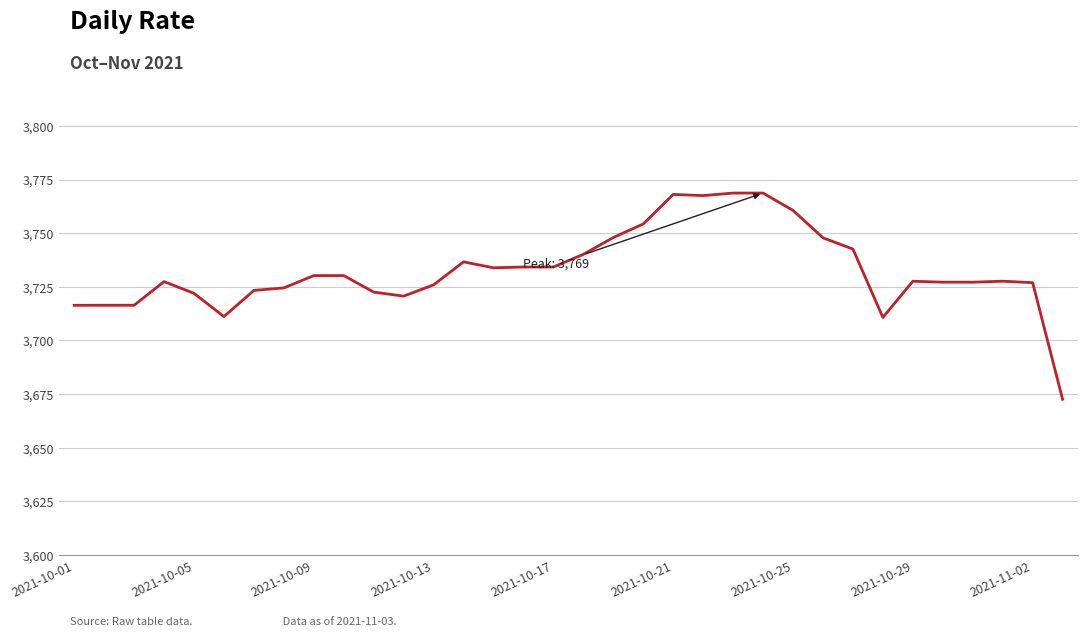

What is the minimum value shown in the chart?

3672.6